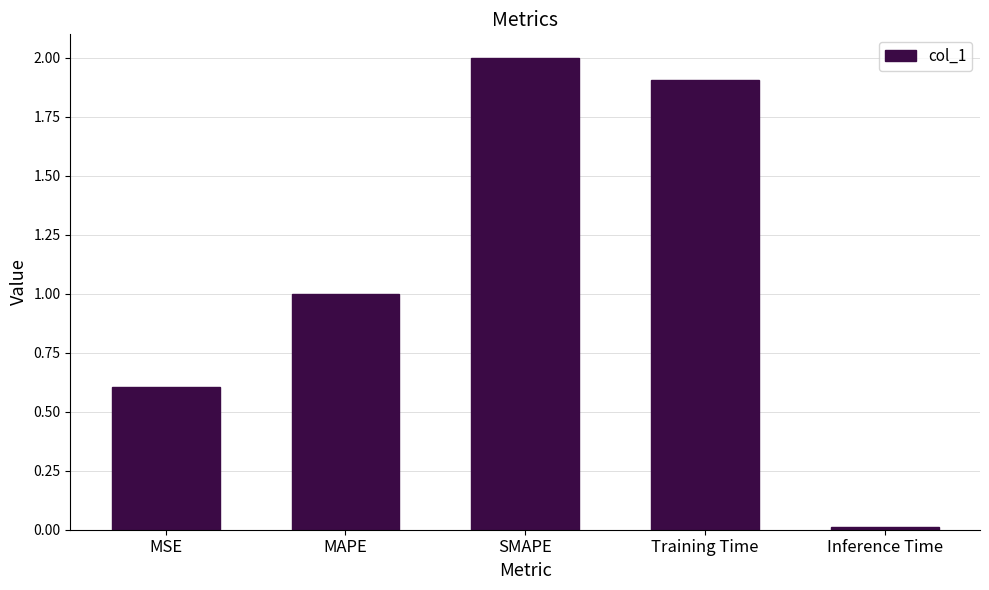

True or false: the data shows 1.0 at MAPE.

True